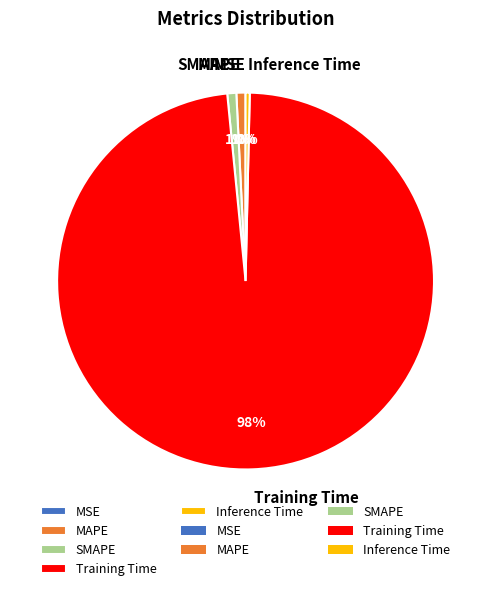

What is the majority slice?

Training Time